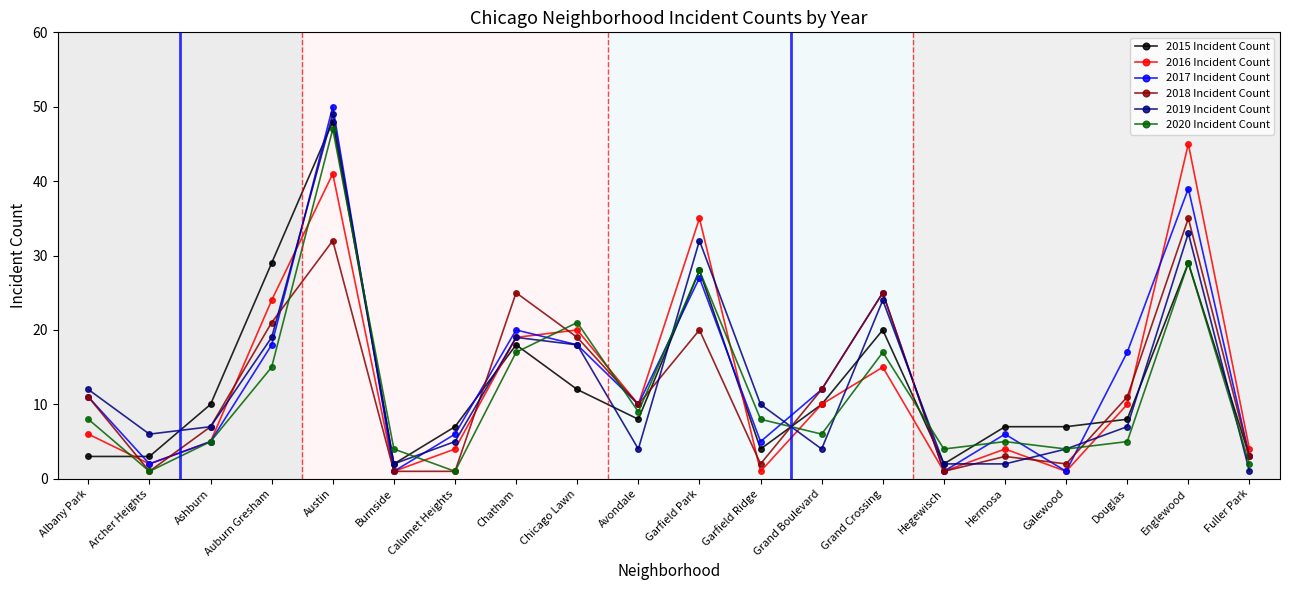

What is the average value of the 2015 Incident Count series?

13